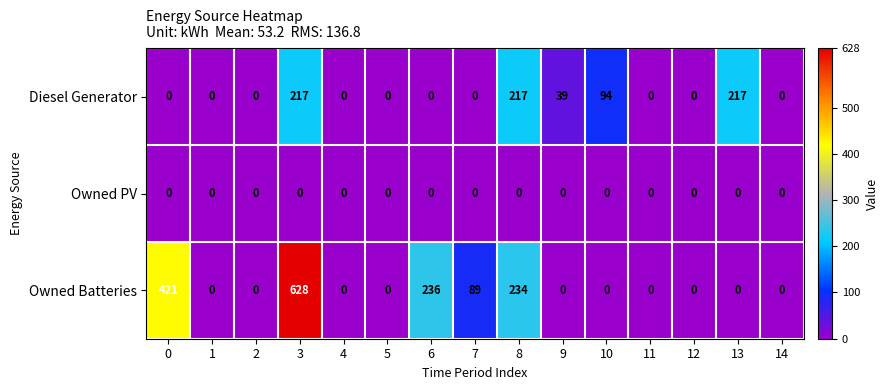

How many data points does each series have?

15